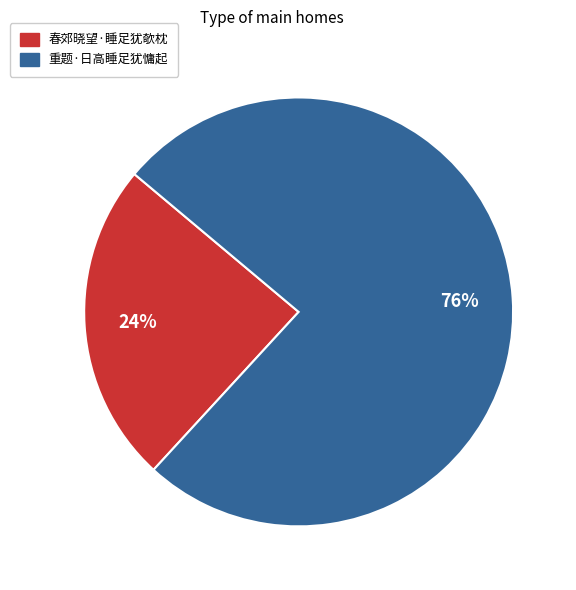

To the nearest percent, what percentage of the pie is 重题·日高睡足犹慵起?

76%